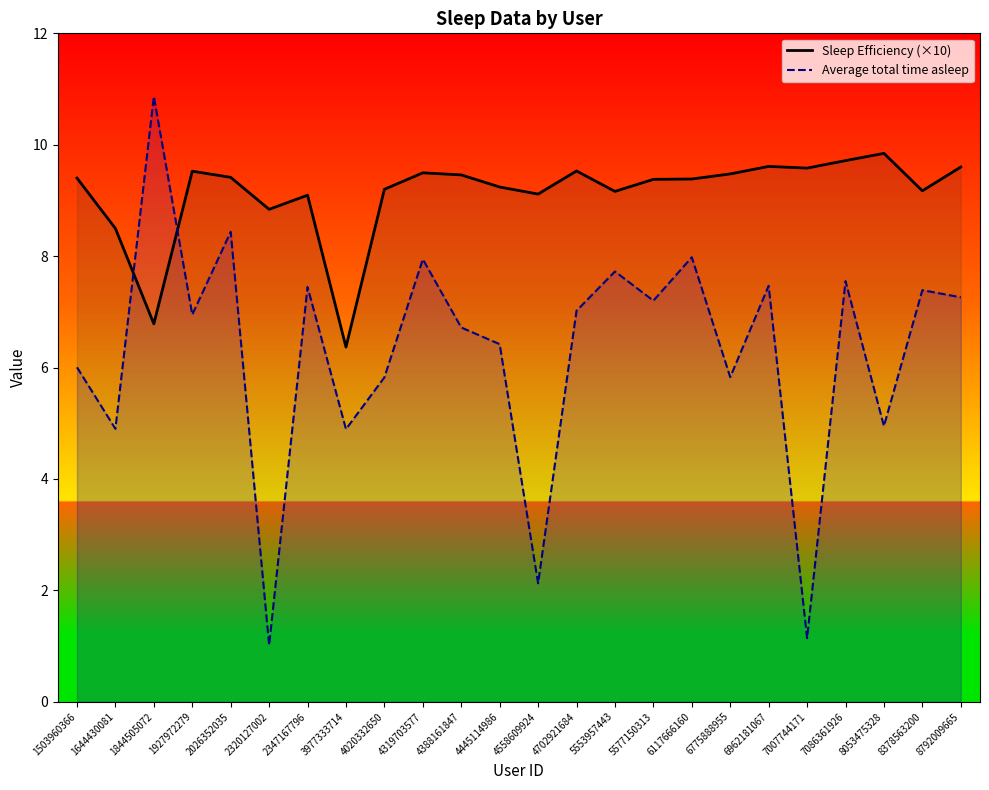

The Average total time asleep series shows 6.2 at 1844505072. True or false?

False